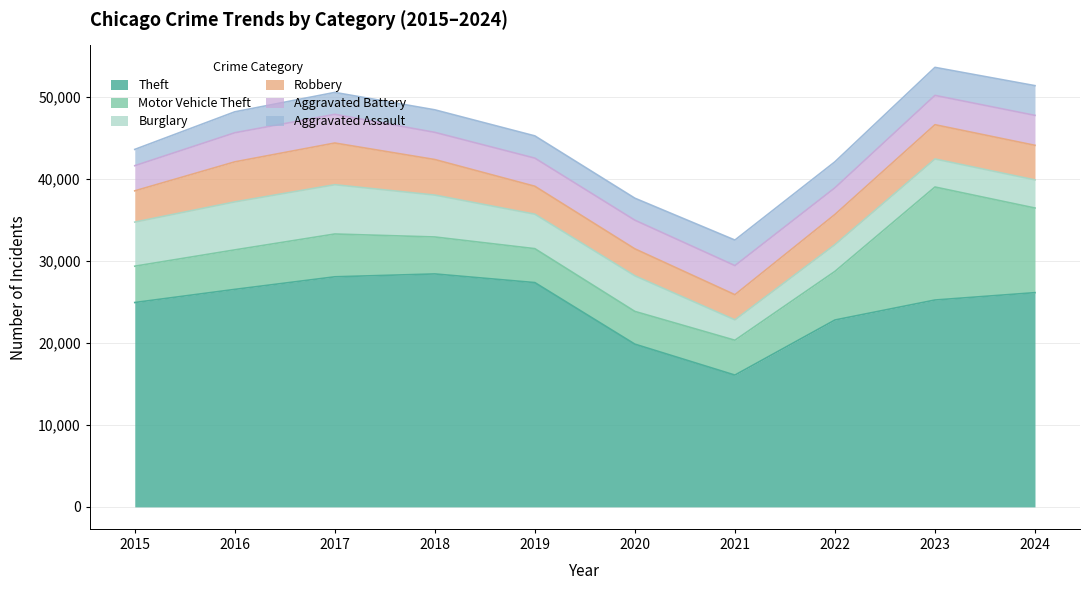

What value does the Aggravated Battery series have at 2021?

3546